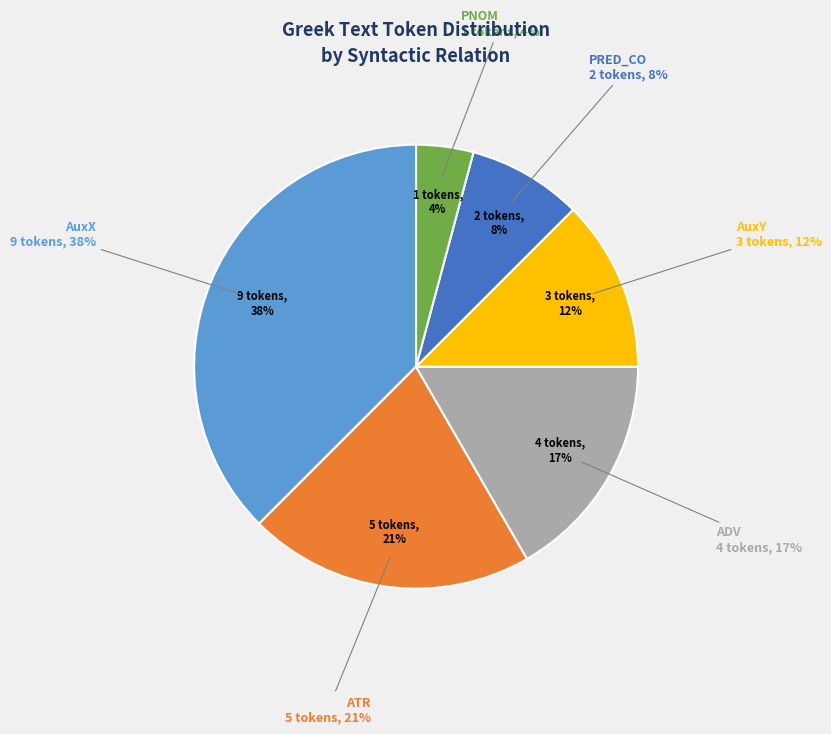

How many slices are in this pie chart?

6